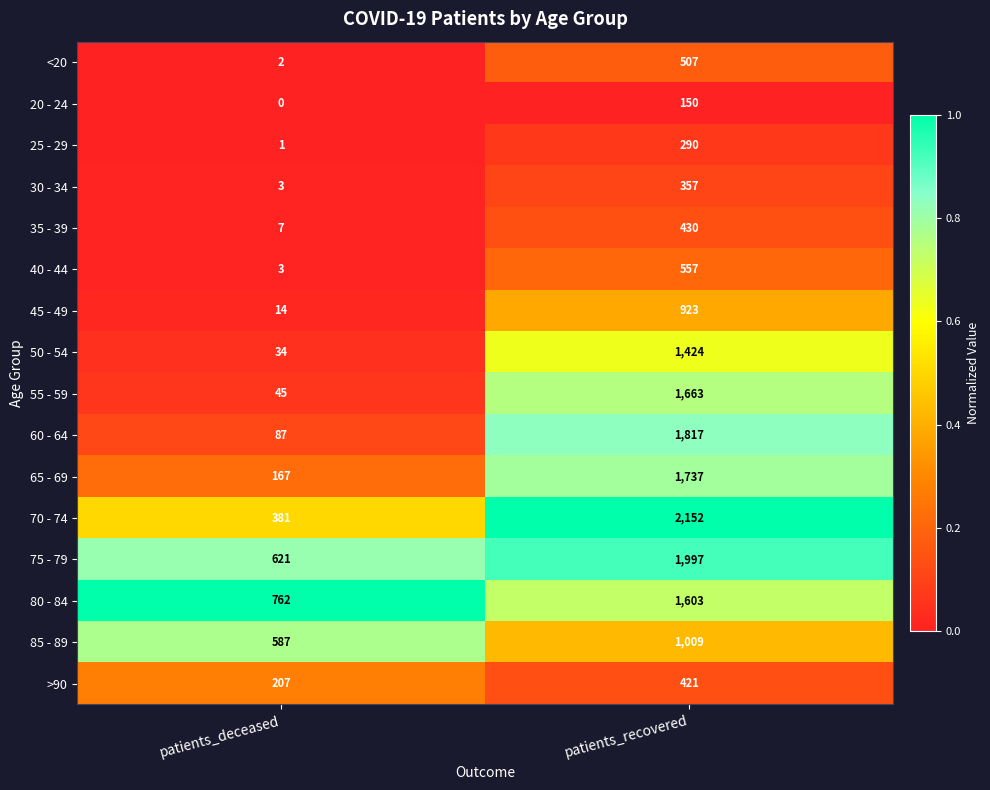

Which label corresponds to the largest value in the chart?

patients_recovered